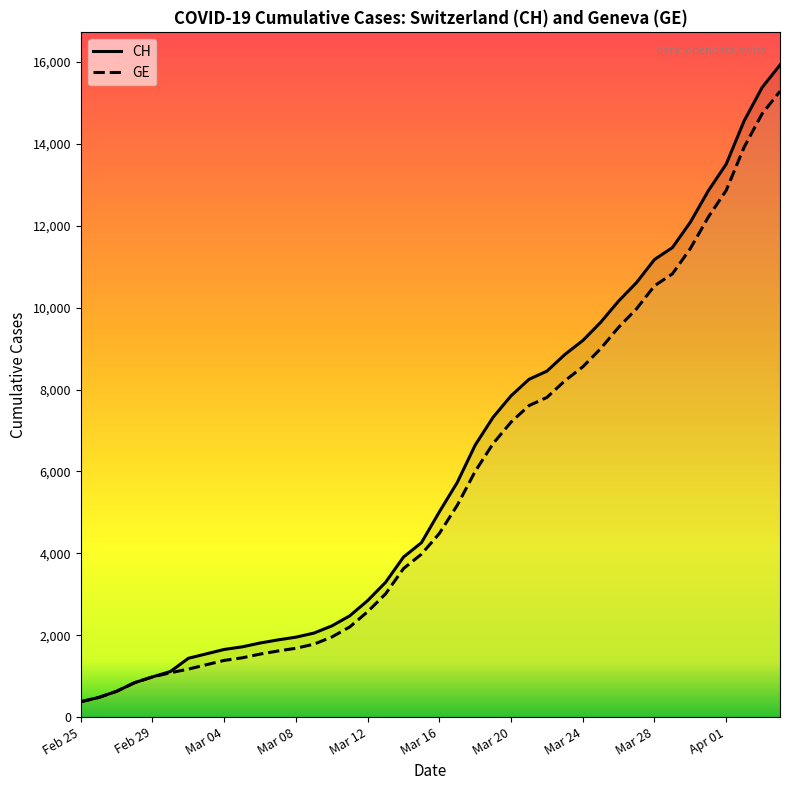

What value does the CH series have at 14, to the nearest 50?

2250